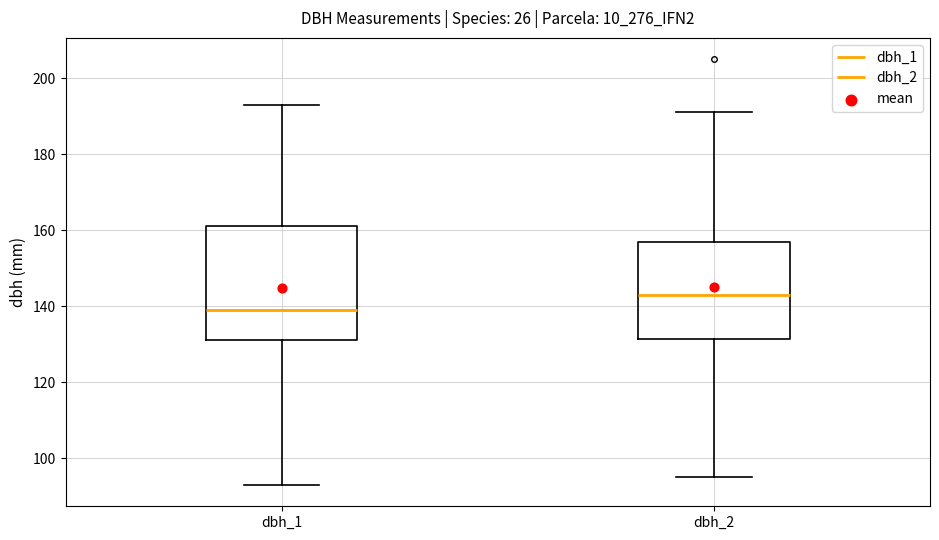

Reading left to right, read every box against the y-axis: the position of its median line, the range the box covers, and the ends of its whiskers. The values are not printed on the chart, so give them approximately, as read against the axis.

dbh_1: median 140, box 132 to 162, whiskers 94 to 194
dbh_2: median 144, box 132 to 158, whiskers 96 to 192